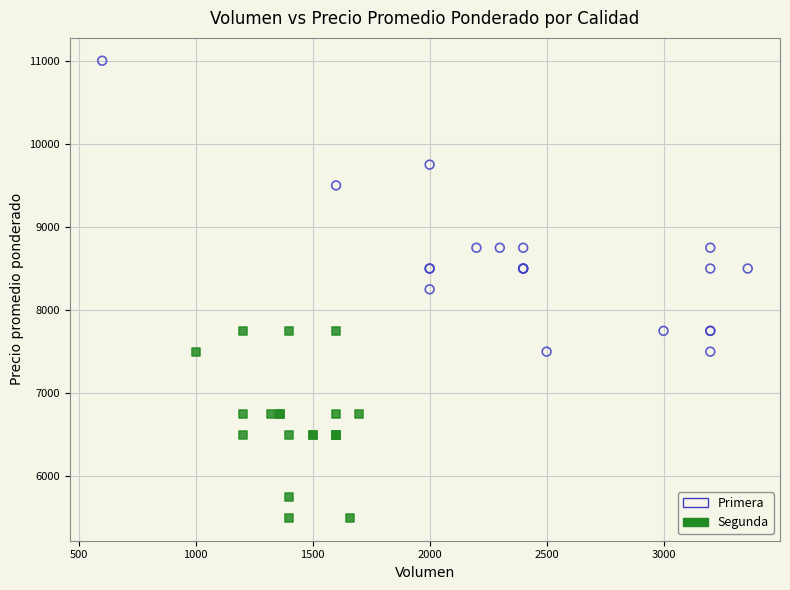

Which series contains the highest Y value?

Primera